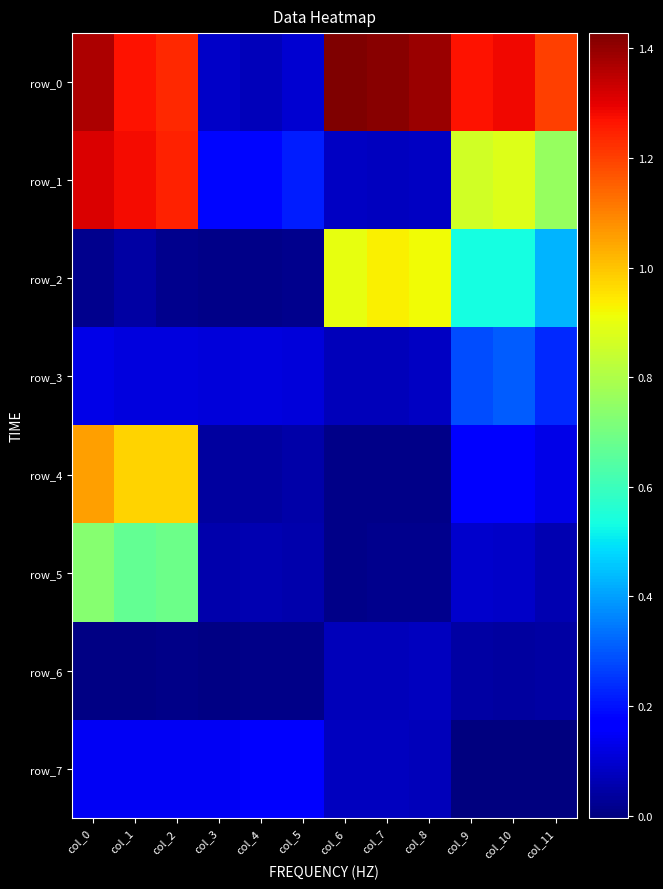

What is the sum of all row_2 values?

4.4